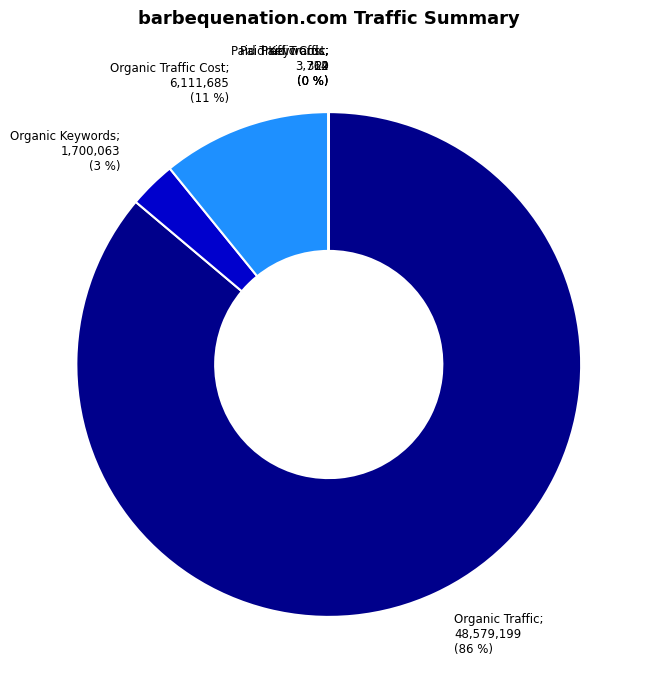

To the nearest percent, what is the difference between the largest and smallest slice percentages?

86%